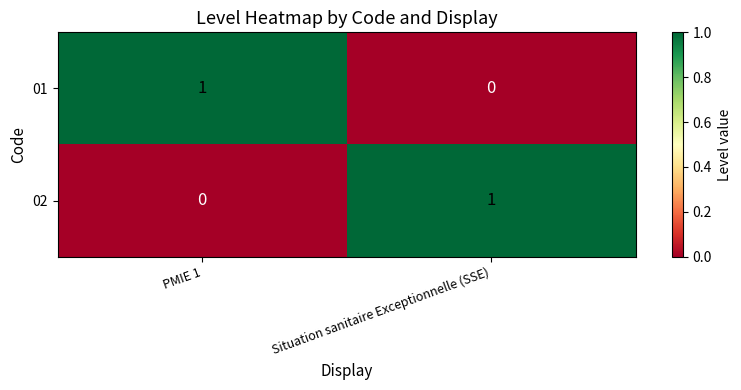

The 02 series shows 2 at Situation sanitaire Exceptionnelle (SSE). True or false?

False